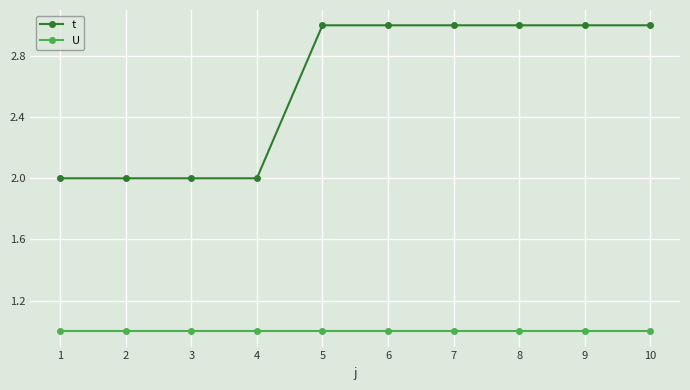

What is the maximum value shown in the chart?

3